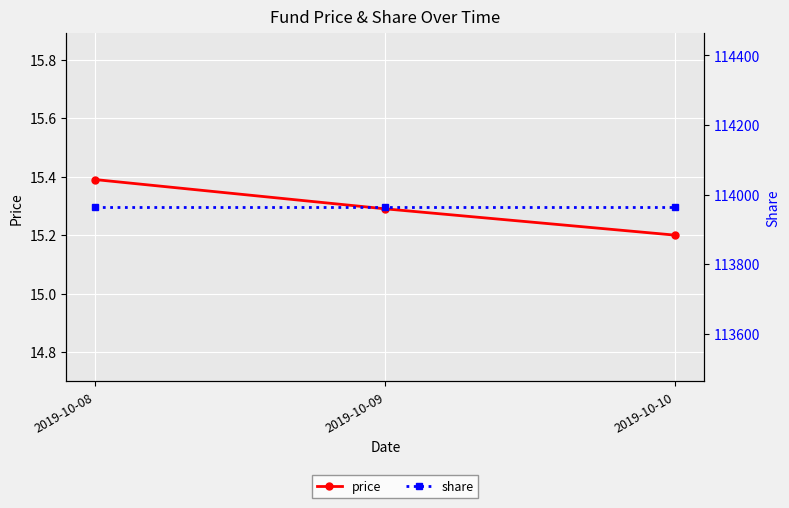

Is it true that share equals 152740.5 at 2019-10-08?

False